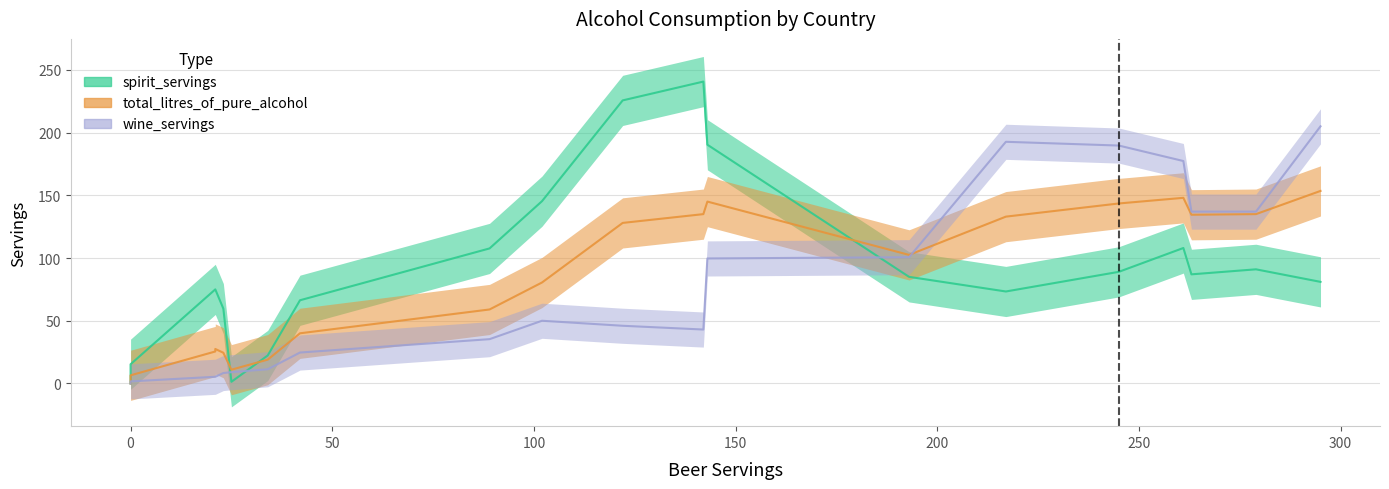

How many lines are shown in the chart?

3